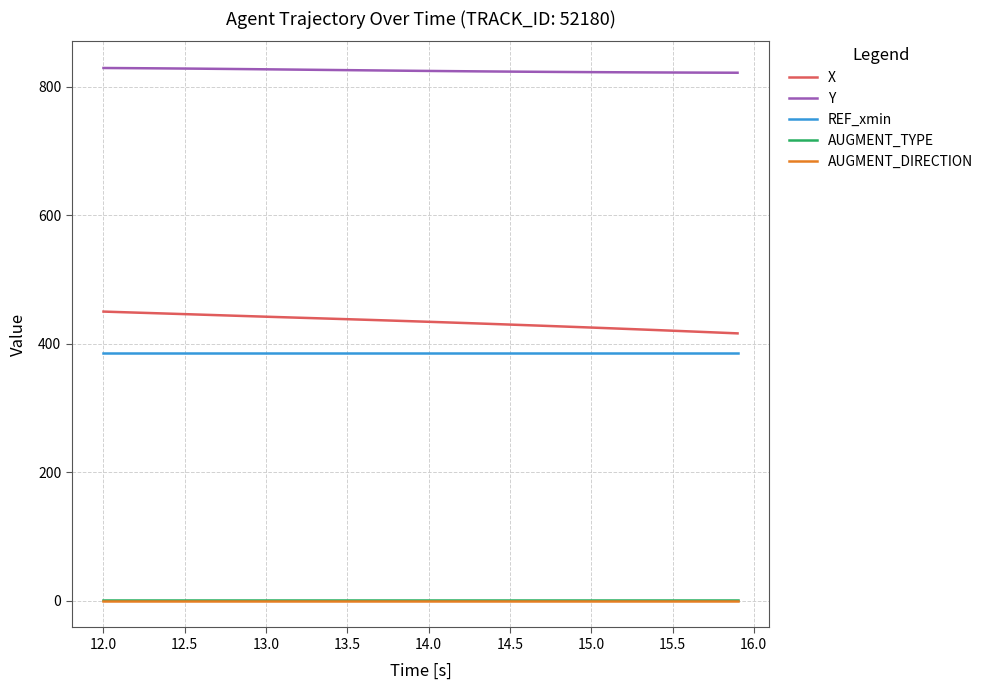

Which series has the largest total across all categories?

Y